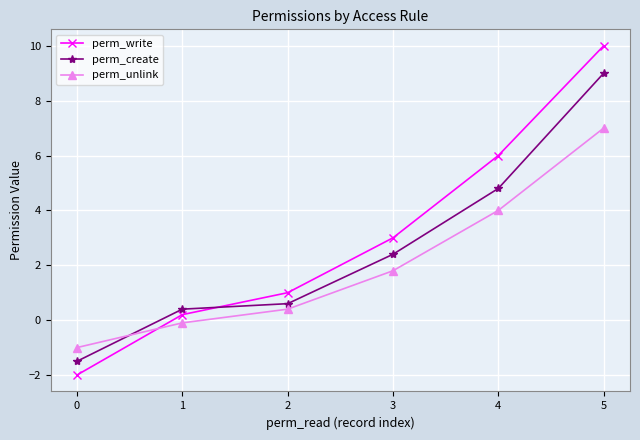

What is the value of the perm_unlink point at the 3rd from the left?

0.4